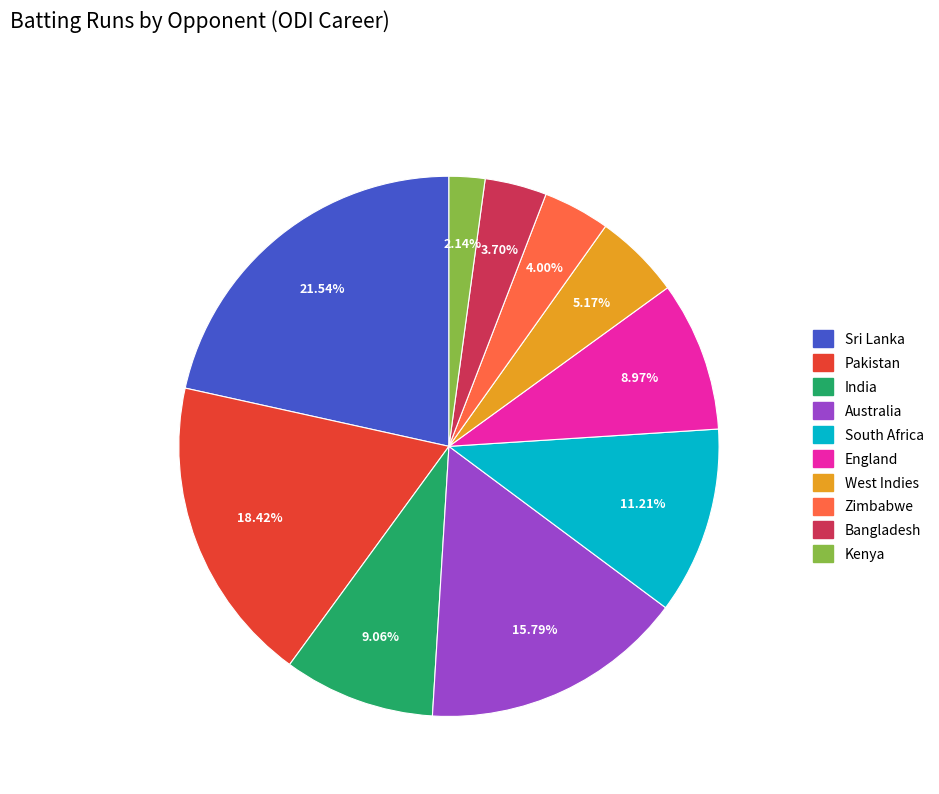

Approximately how many times larger is the value at Pakistan compared to West Indies?

3.6